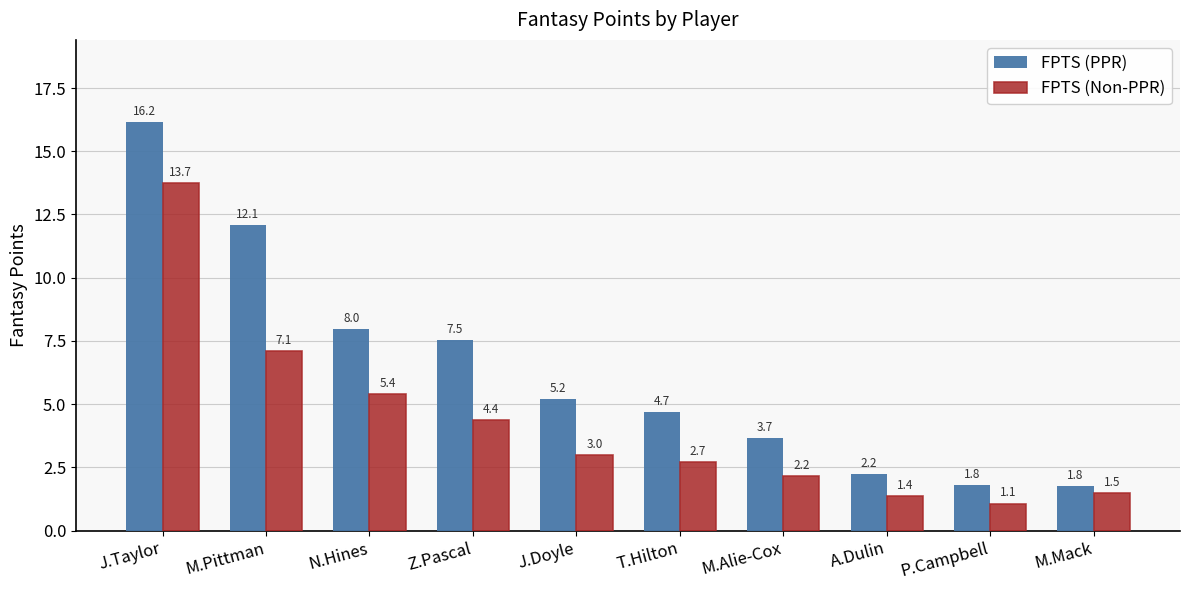

What is the difference between the FPTS (Non-PPR) values at M.Mack and N.Hines?

3.9